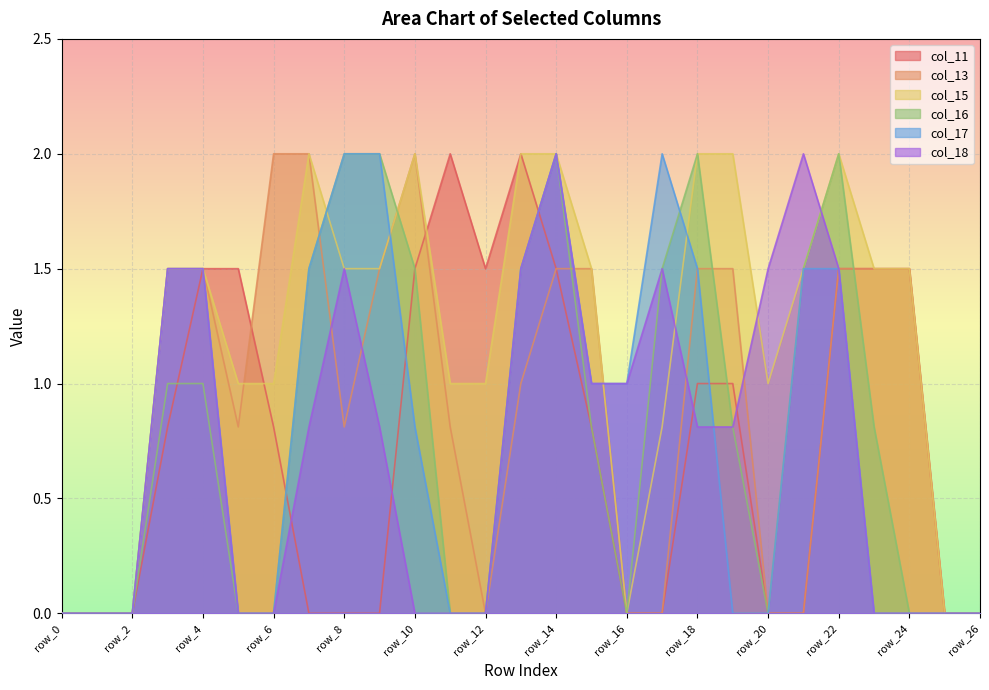

At which label is col_17 closest to 1?

row_15